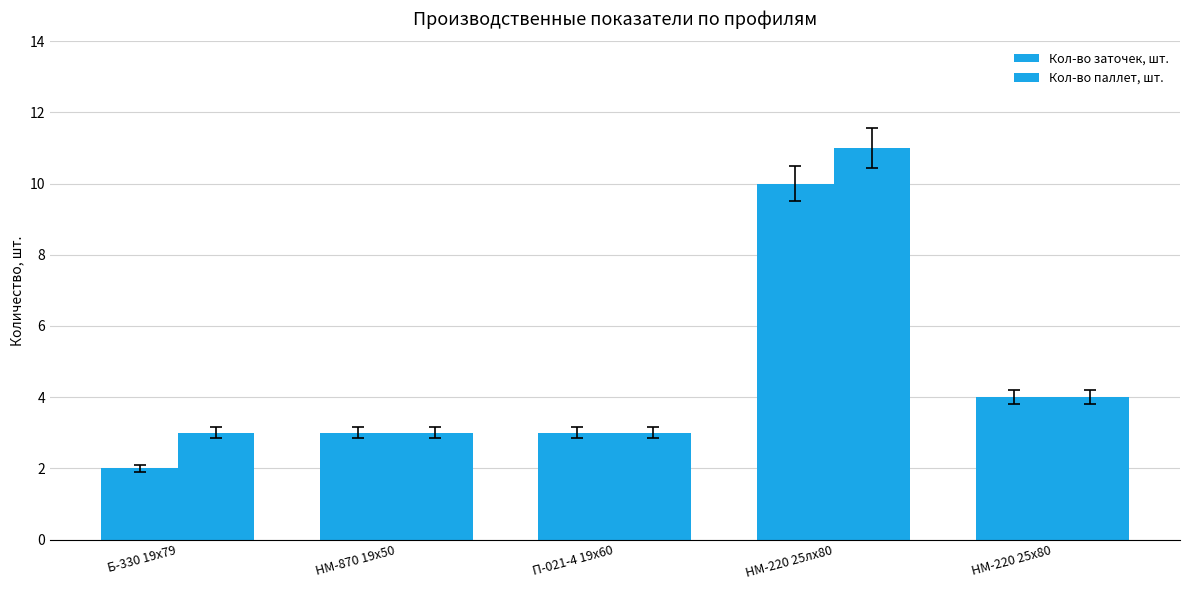

How many bars are there in each group?

2